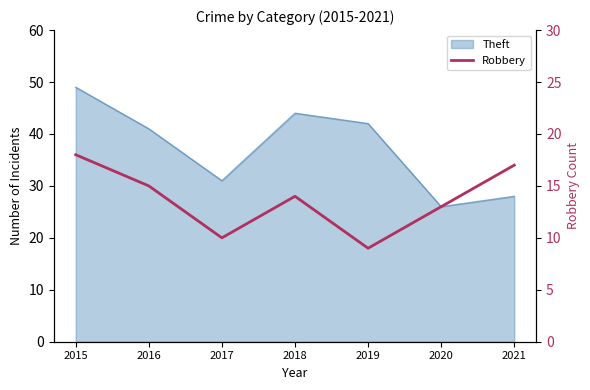

Where does the data first go above 14?

2015